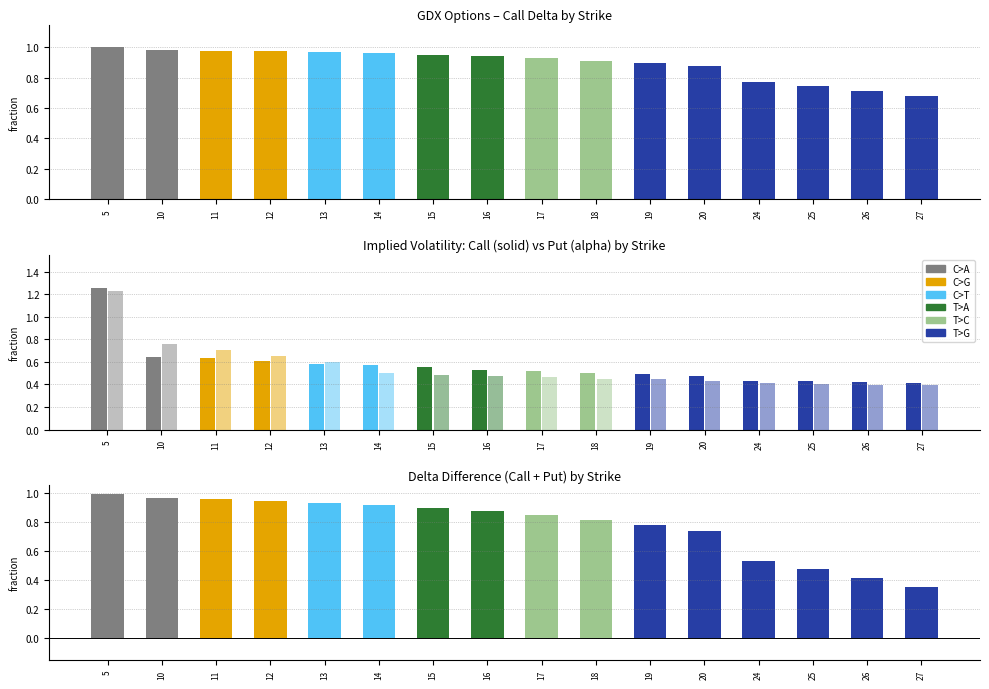

At which category does the chart reach its peak across all series?

5